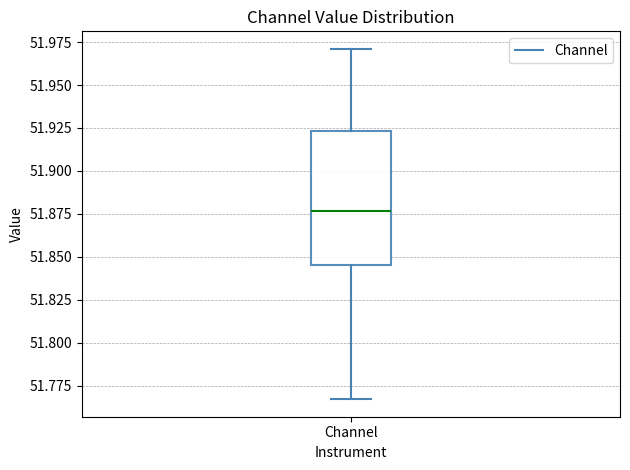

Read this box plot against the y-axis: the position of the median line, the range covered by the box, and the ends of both whiskers. The values are not printed on the chart, so give them approximately, as read against the axis.

median 51.875, box 51.845 to 51.925, whiskers 51.765 to 51.970